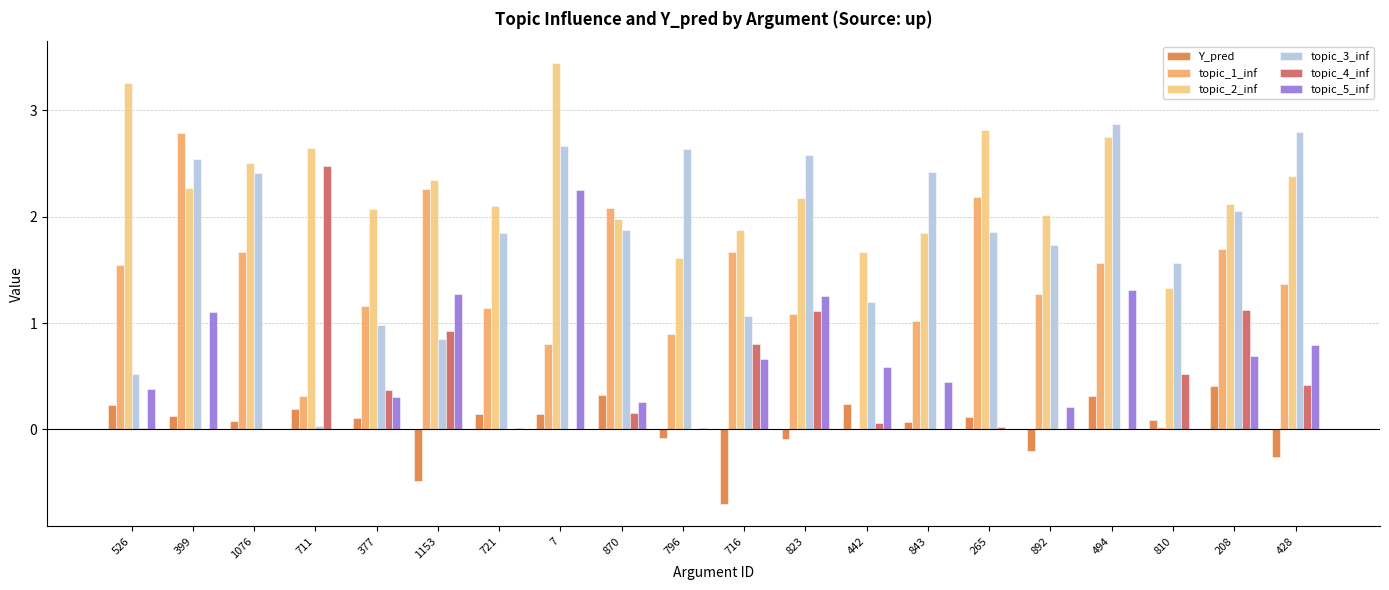

What is the highest value of the Y_pred series?

0.4